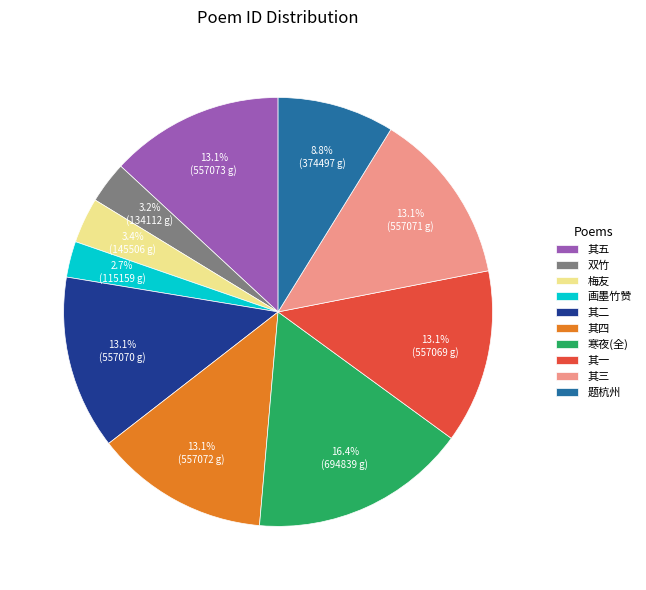

What is the largest slice in the pie chart?

寒夜(全)